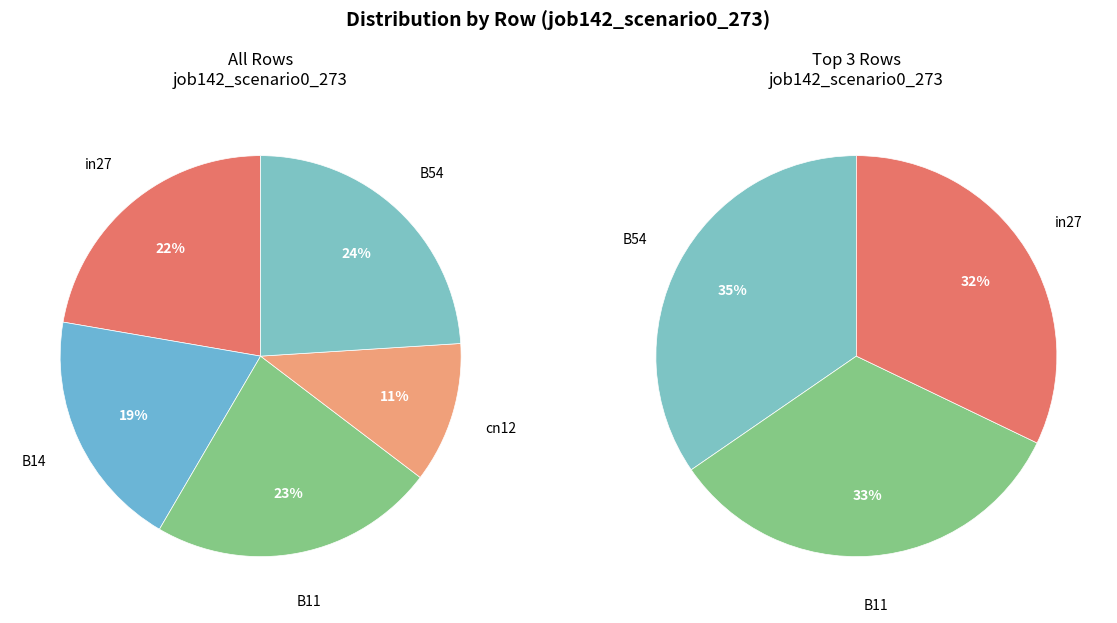

Does any single category account for the majority?

No